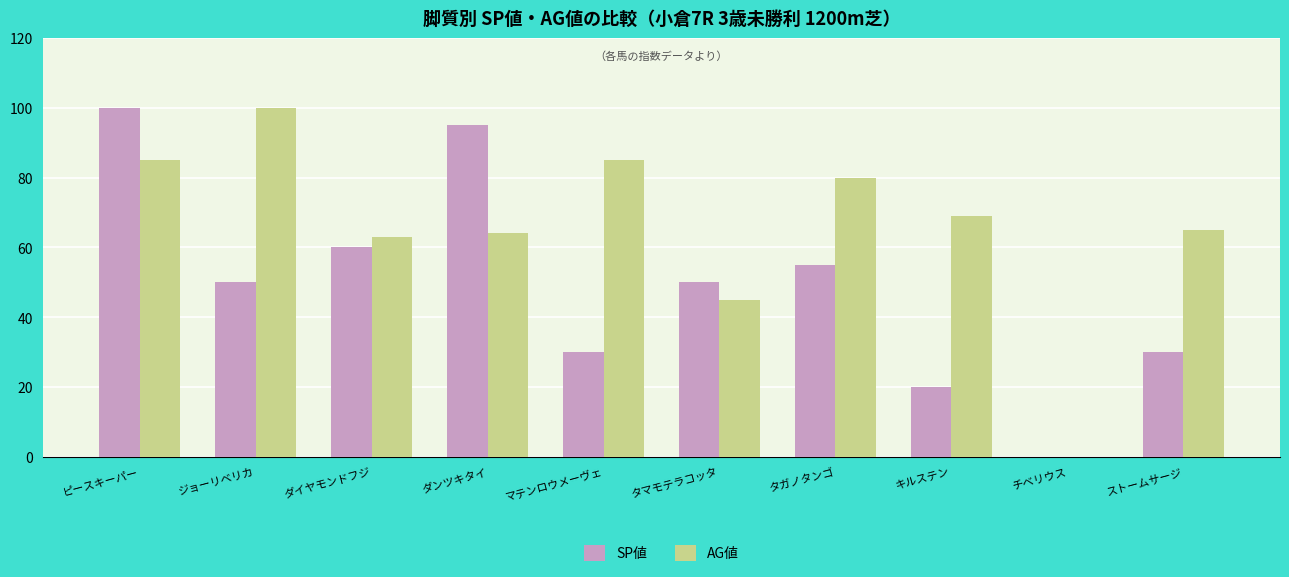

What is the sum of the AG値 values at タマモテラコッタ and ピースキーパー?

130